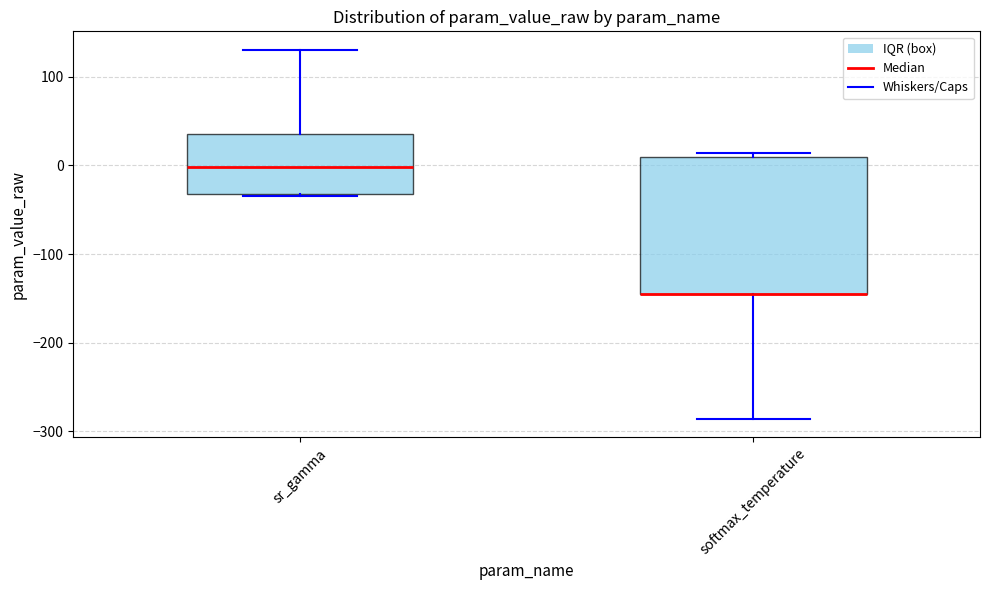

Where is the lower edge of the box for sr_gamma on the y-axis? The values are not printed on the chart, so give them approximately, as read against the axis.

-30